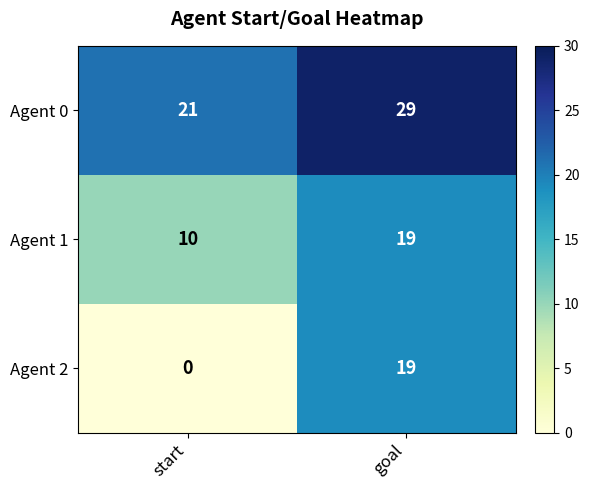

Which series has the largest range (max minus min)?

Agent 2